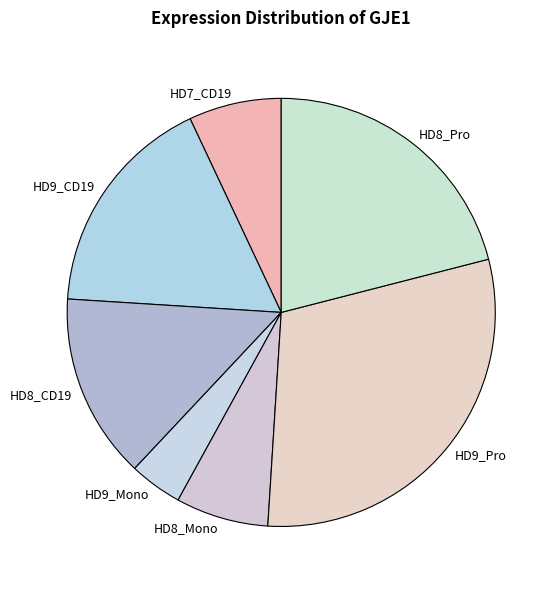

Between HD7_CD19 and HD9_CD19, which is larger?

HD9_CD19